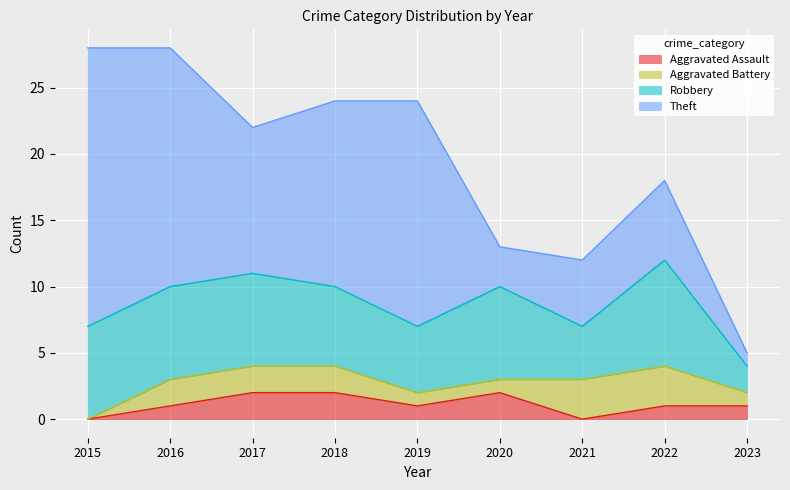

What is the total value across all series at 2019?

24